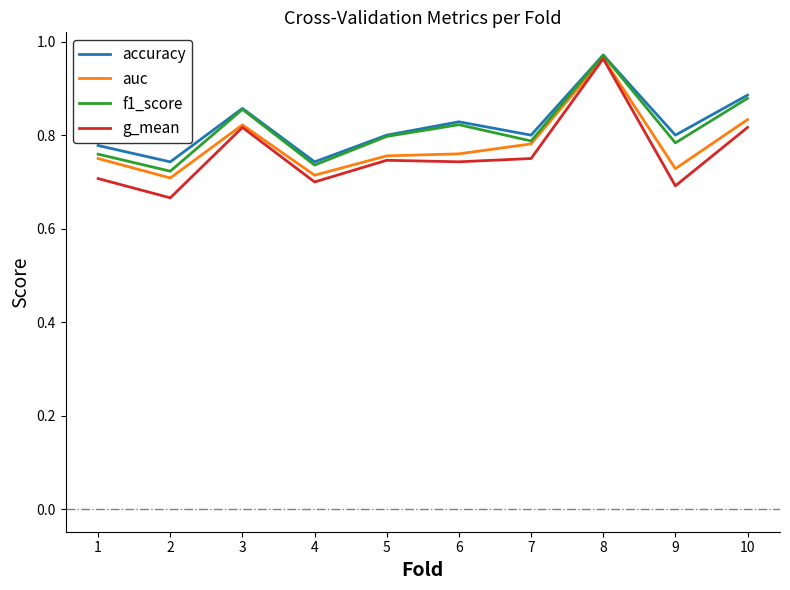

Which series has the widest spread of values?

g_mean